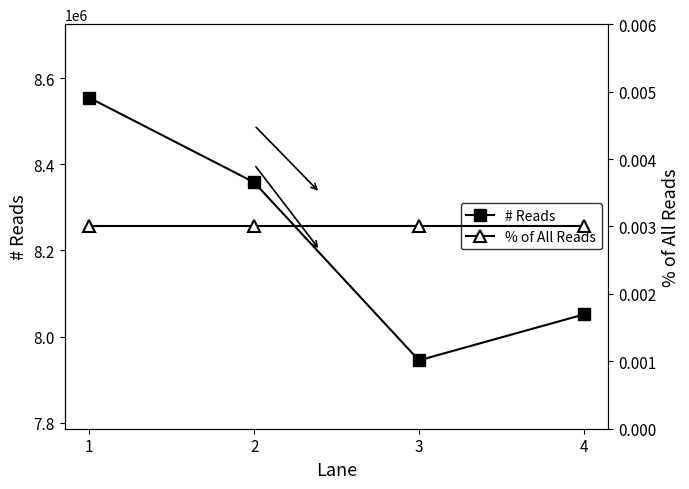

Is the value of # Reads at 2 greater than the value of % of All Reads at 4?

Yes